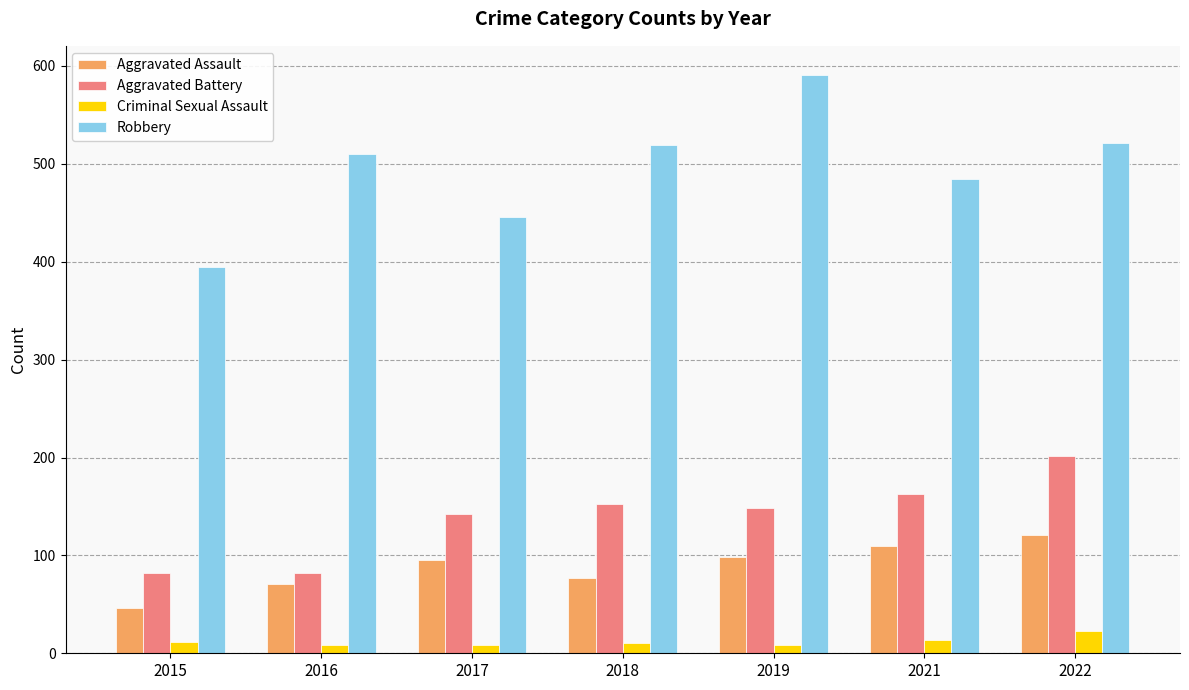

What is the sum of the Aggravated Assault values at 2016 and 2019?

169